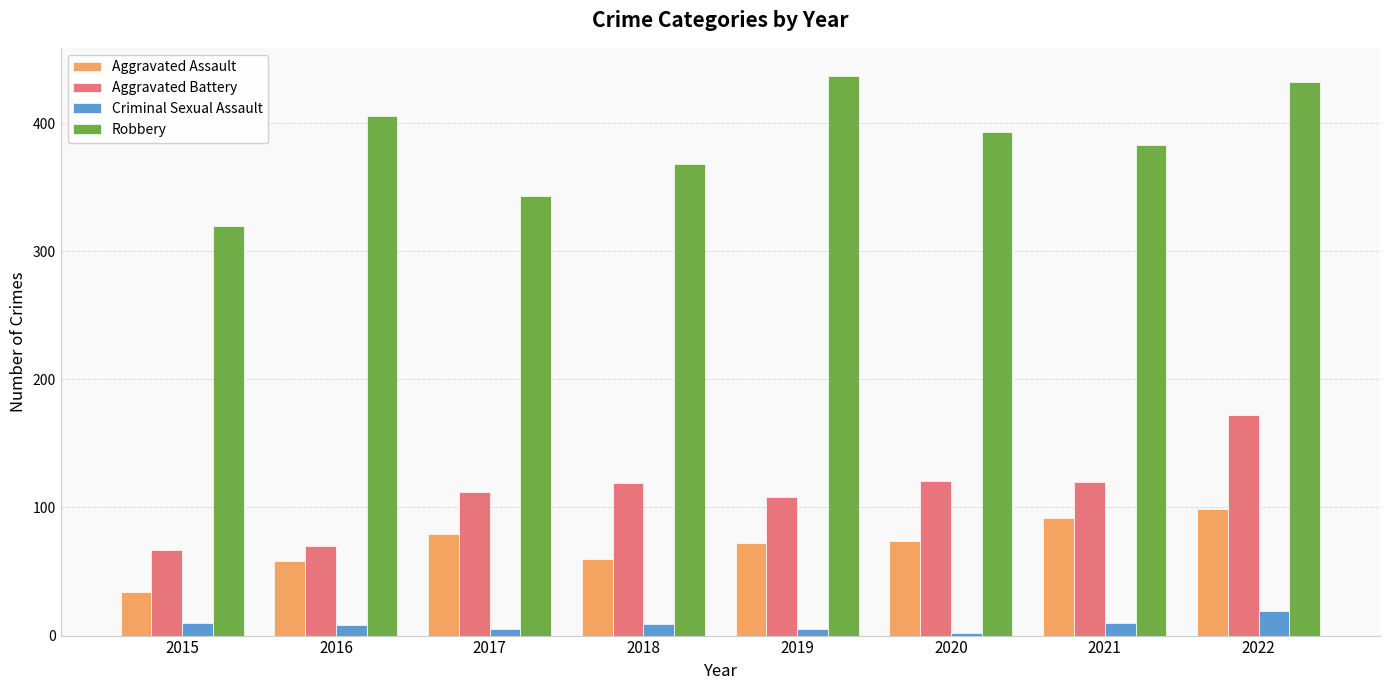

Which label corresponds to the largest value in the chart?

2019